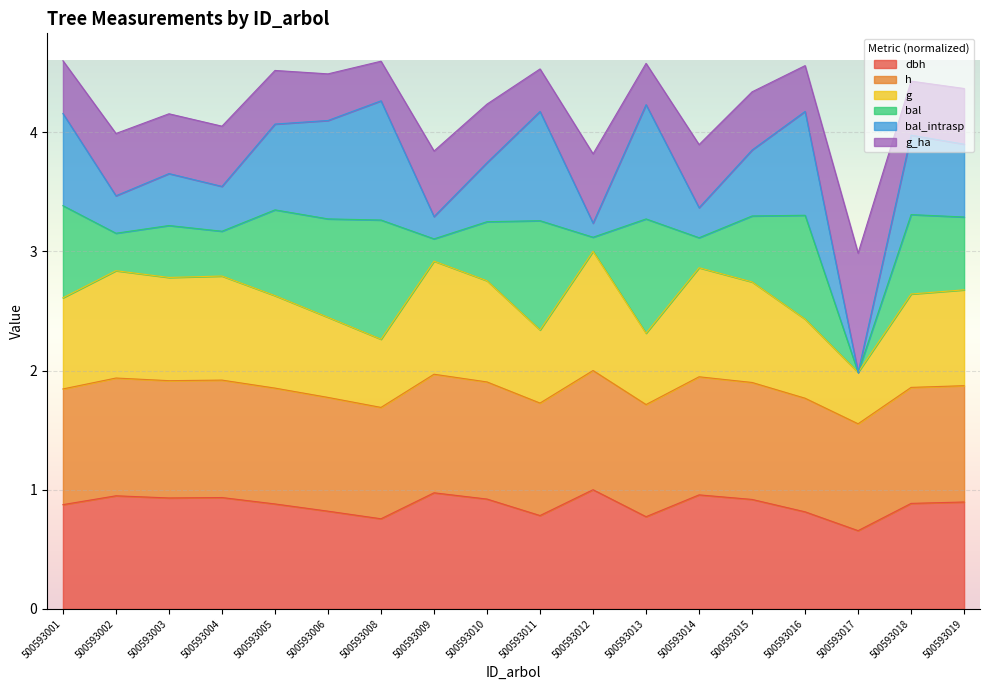

How many interior local valleys does the h series have?

5